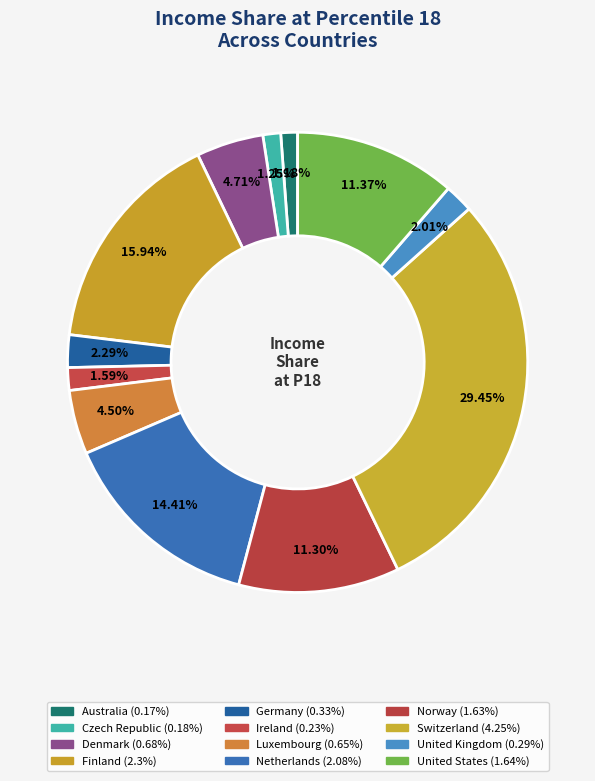

Is the sum of United States and Switzerland greater than half?

No